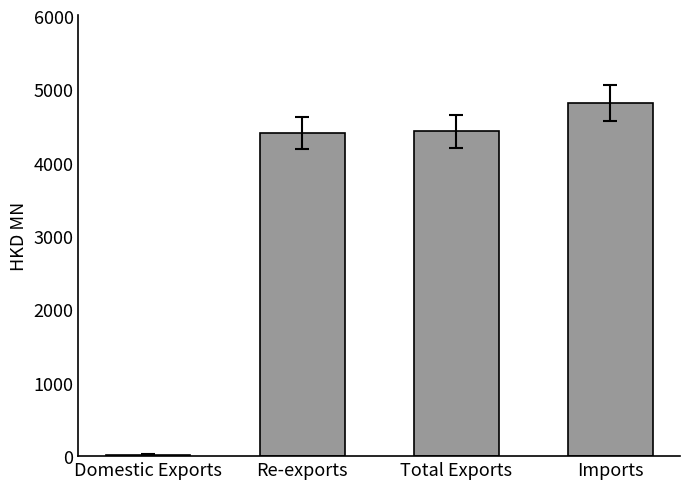

What is the label of the 1st bar from the left?

Domestic Exports